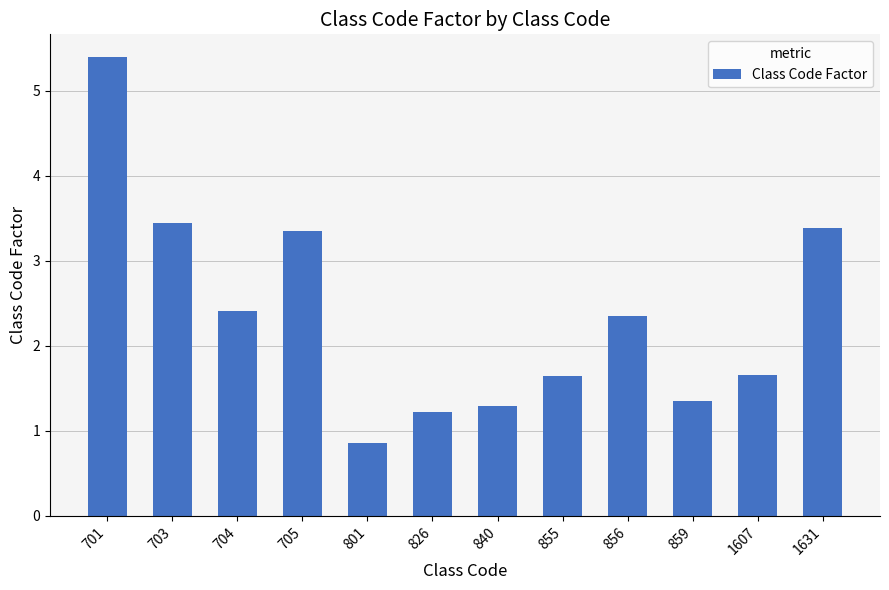

Which has a higher value, 704 or 1607?

704